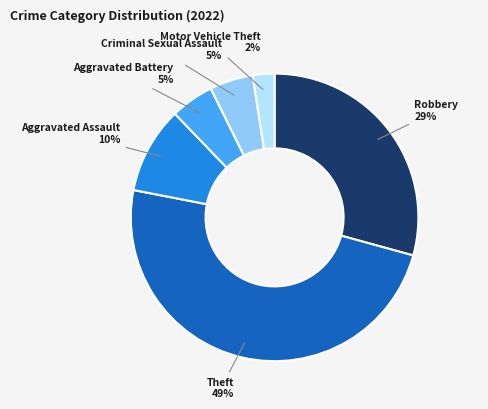

To the nearest percent, what is the average slice percentage?

17%